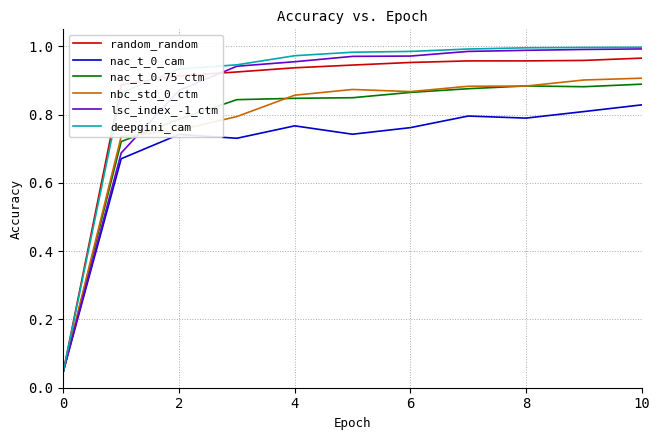

Which series has the largest range (max minus min)?

deepgini_cam